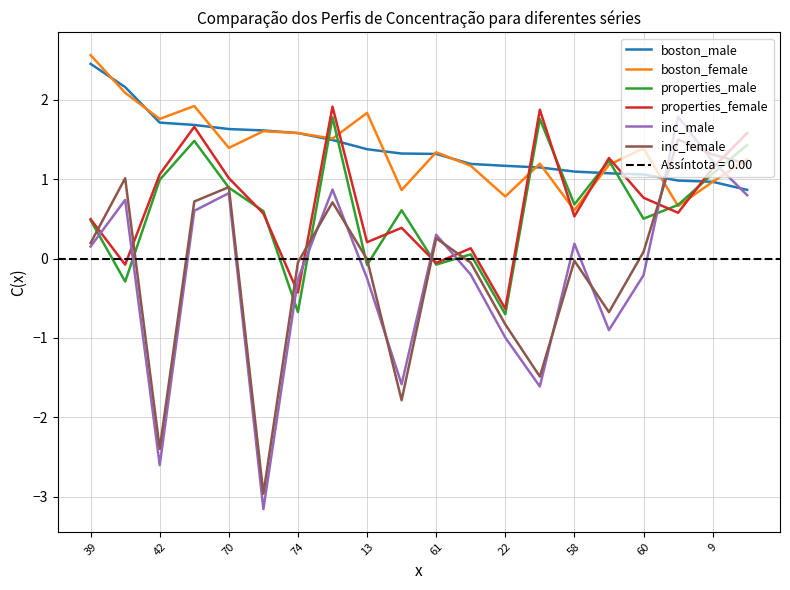

What is the value of the inc_male point at the 9th from the left?

-0.2